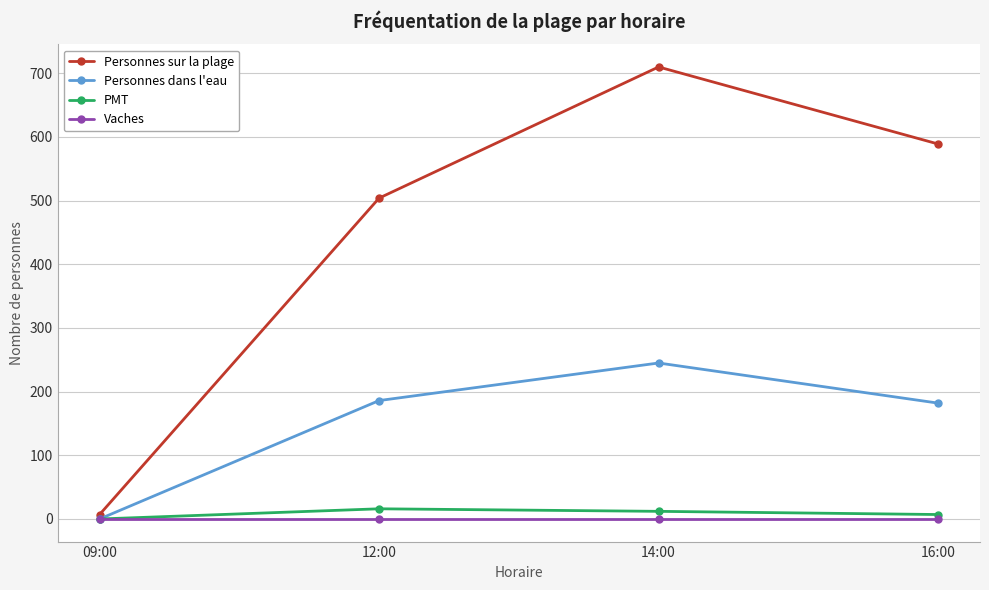

Which series has the widest spread of values?

Personnes sur la plage